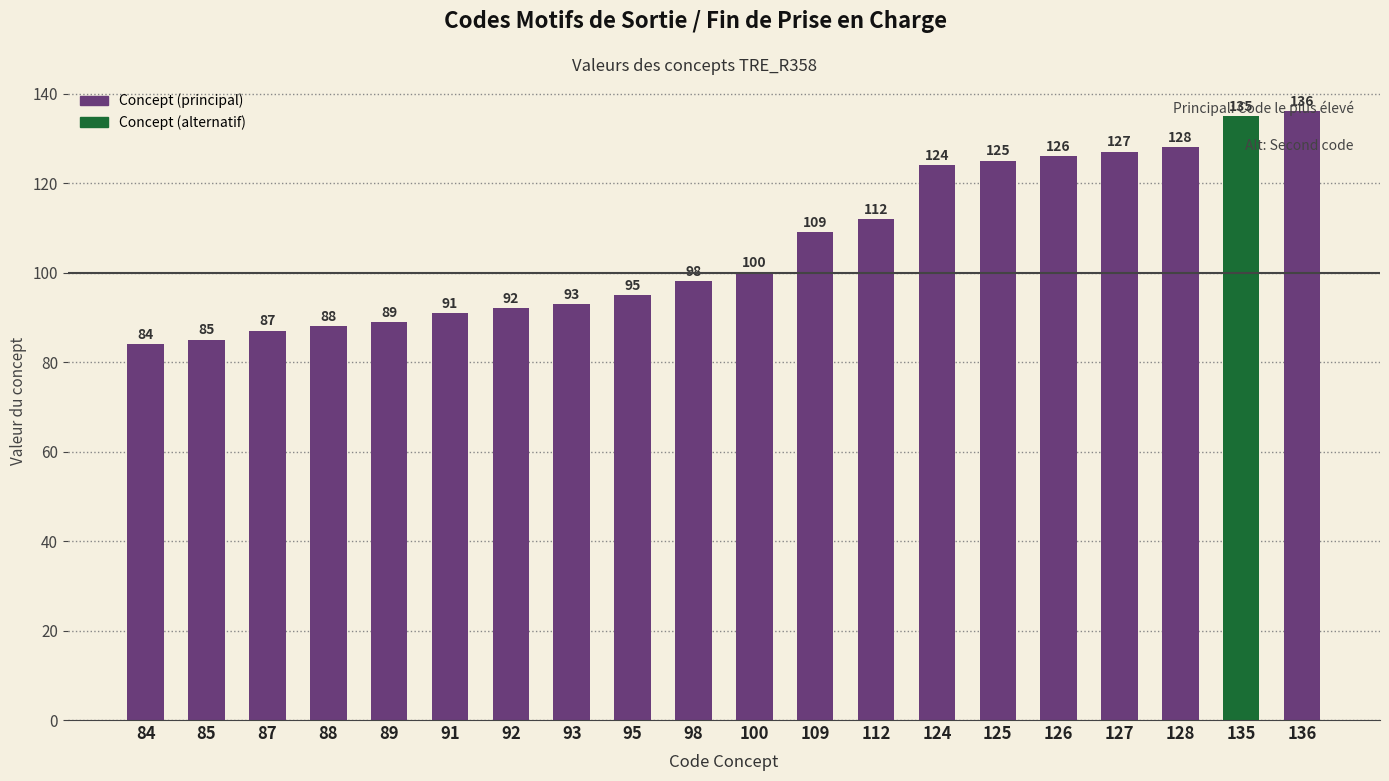

Which label corresponds to the smallest value in the chart?

84